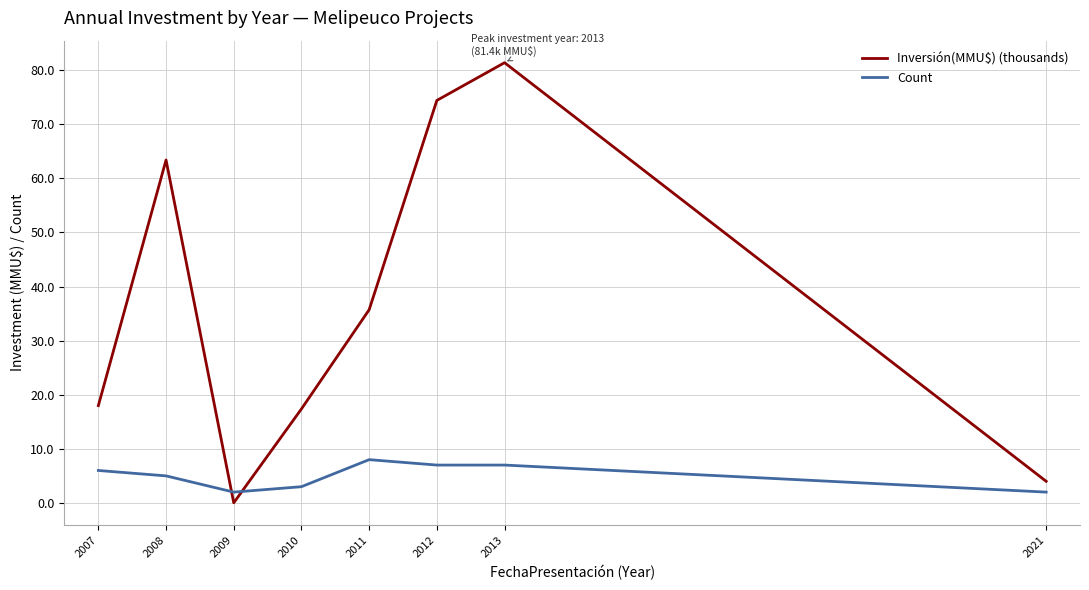

At 2013, list the series in order from largest to smallest.

Inversión(MMU$) (thousands), Count